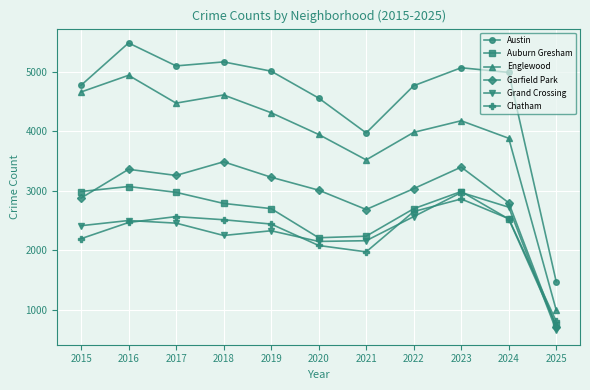

True or false: Grand Crossing and Garfield Park intersect in this chart.

False